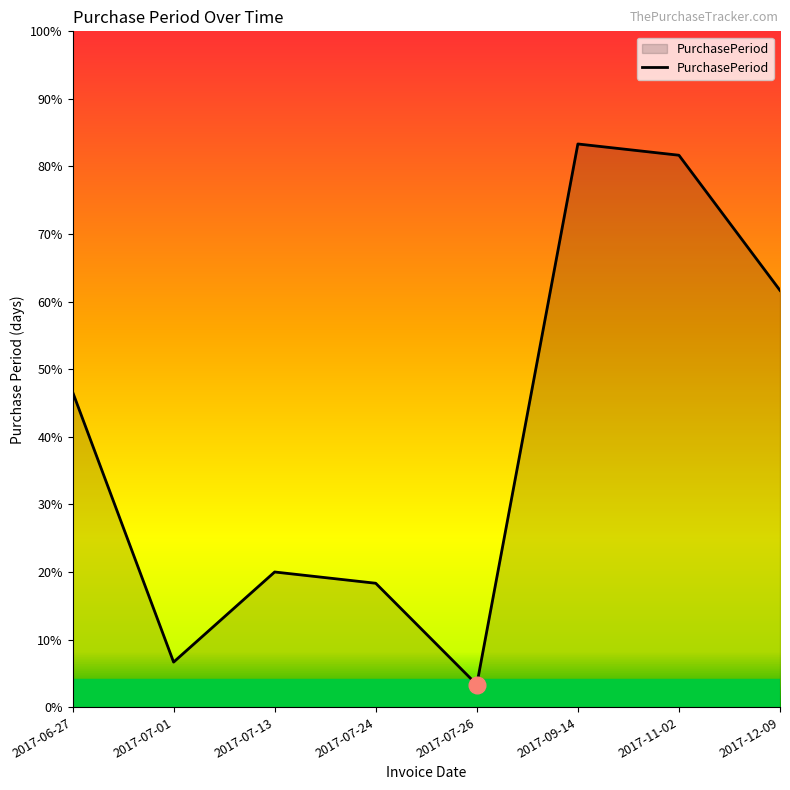

What is the label of the 7th point from the right?

2017-07-01